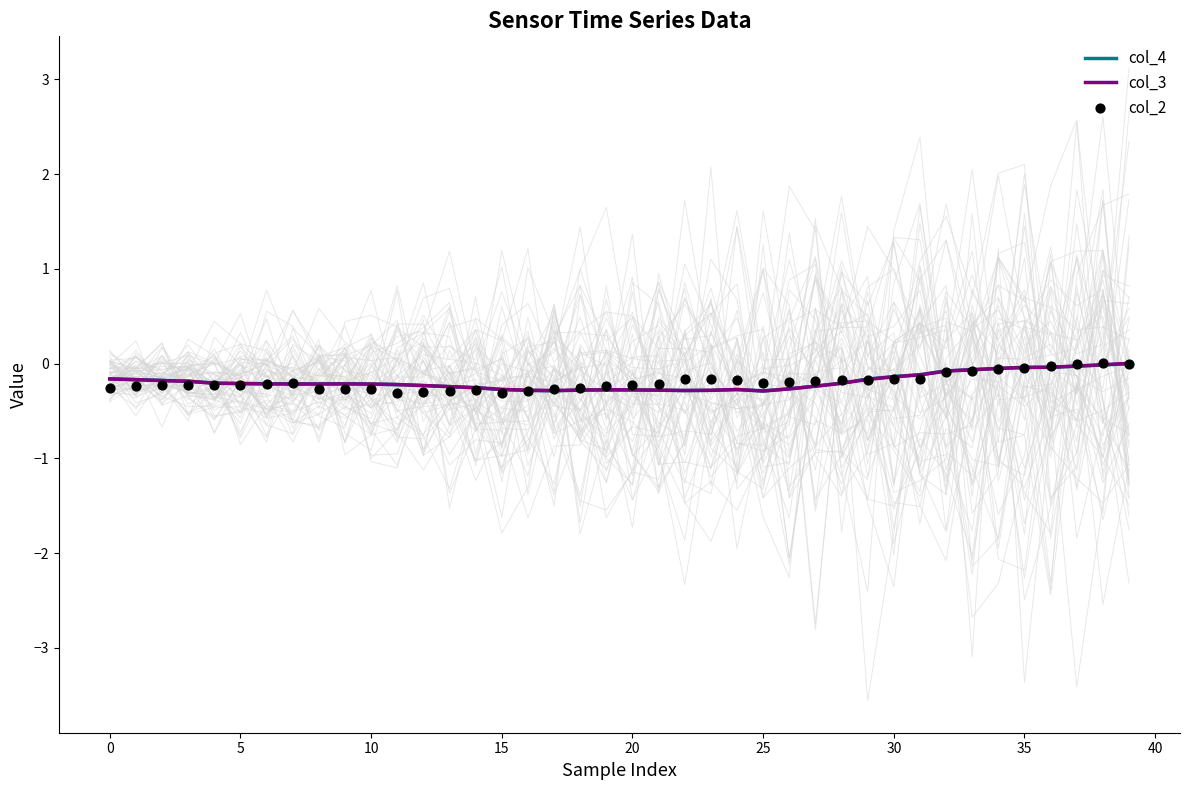

Which series contains the lowest Y value?

col_2